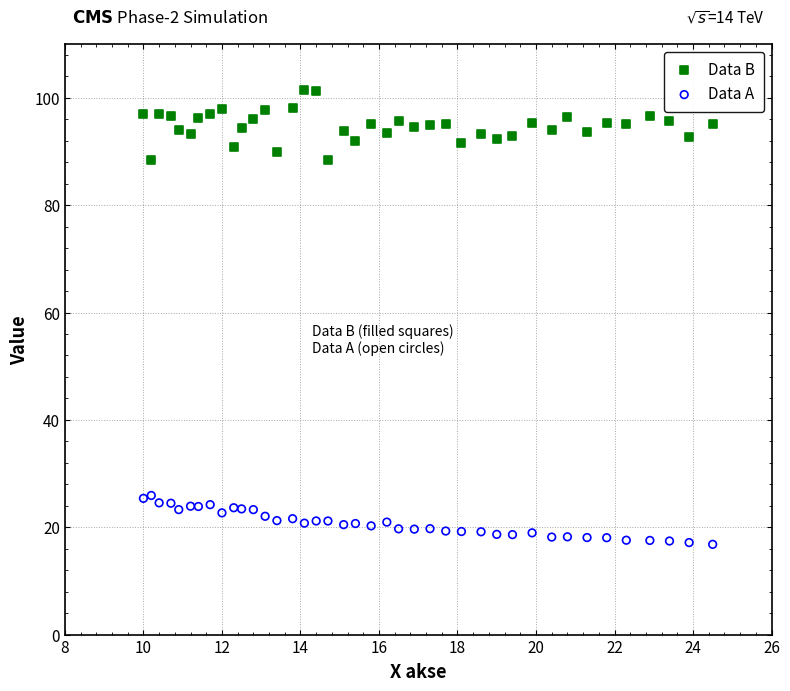

Which series reaches the minimum Y coordinate?

Data A